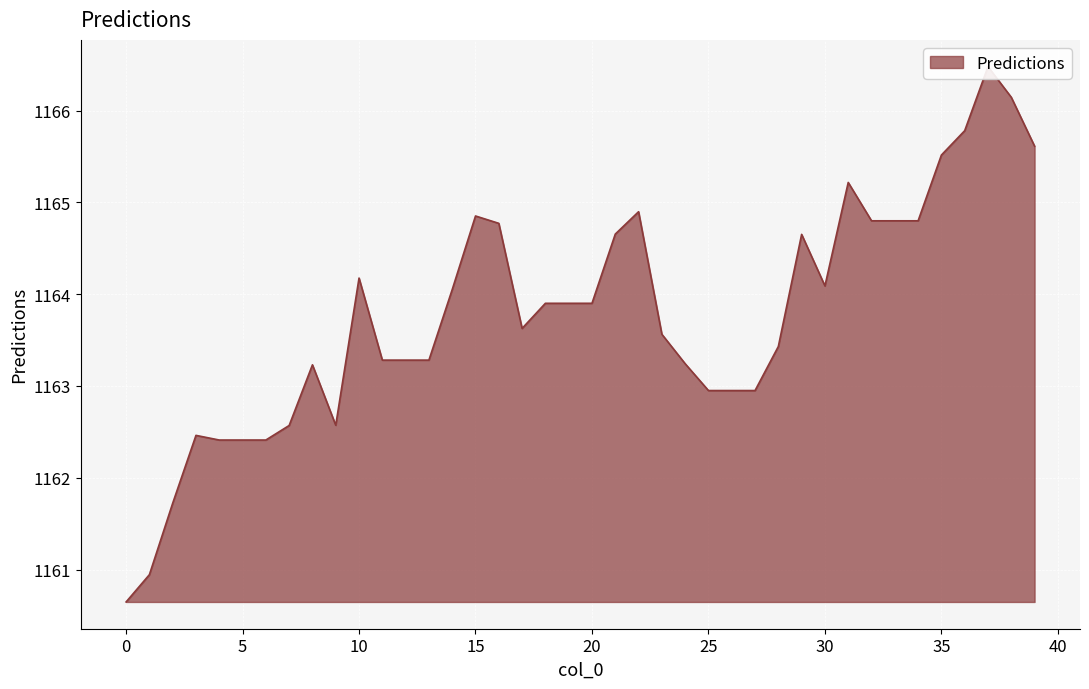

Which has a higher value, 4 or 10?

10